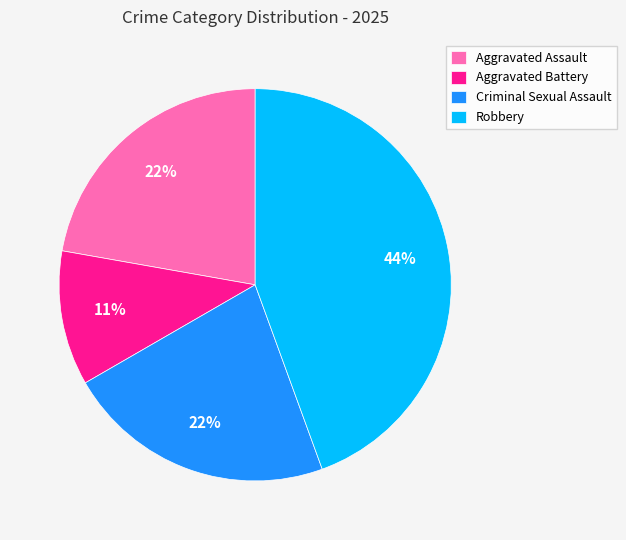

How many slices are in this pie chart?

4